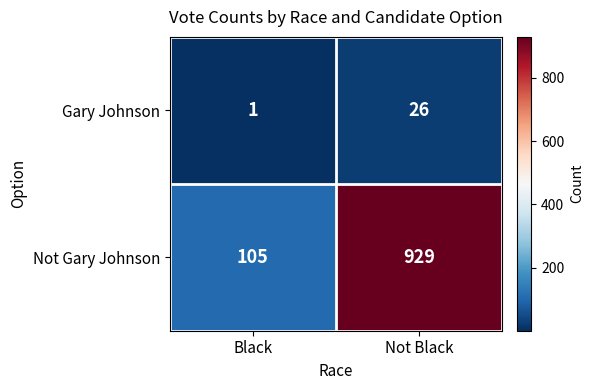

Which series has the largest total across all categories?

Not Gary Johnson